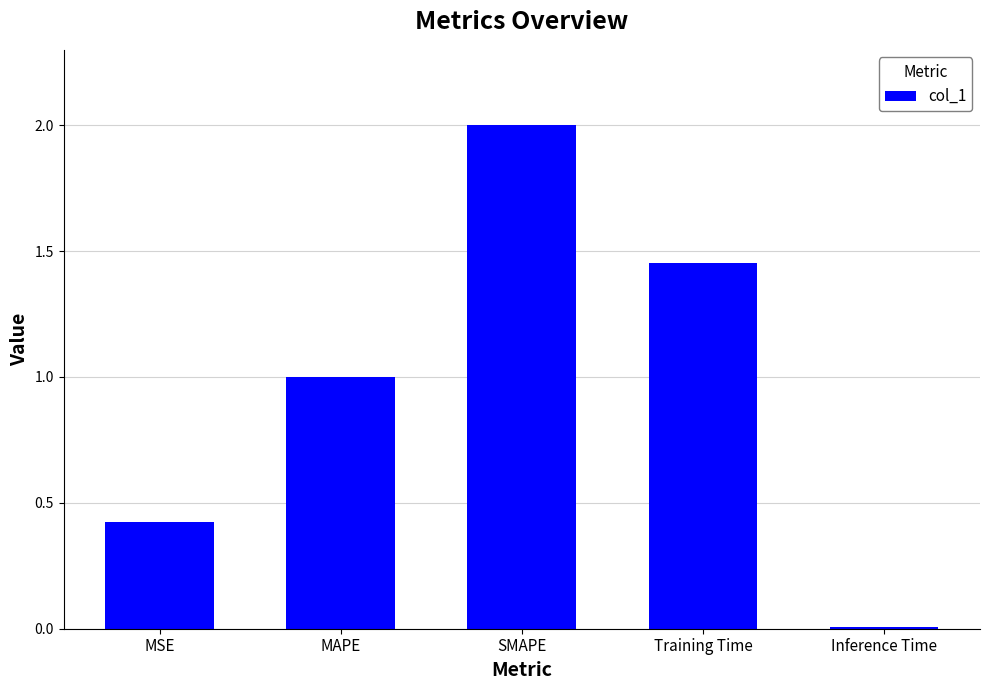

What is the average value?

1.0